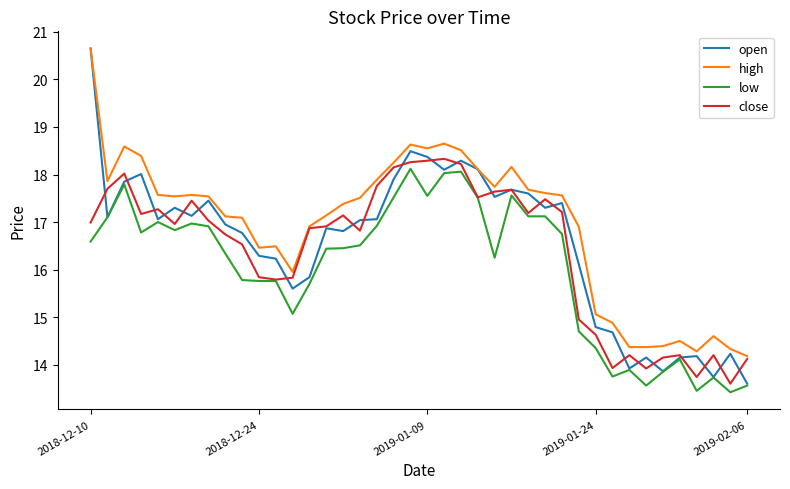

Which series has the largest range (max minus min)?

open